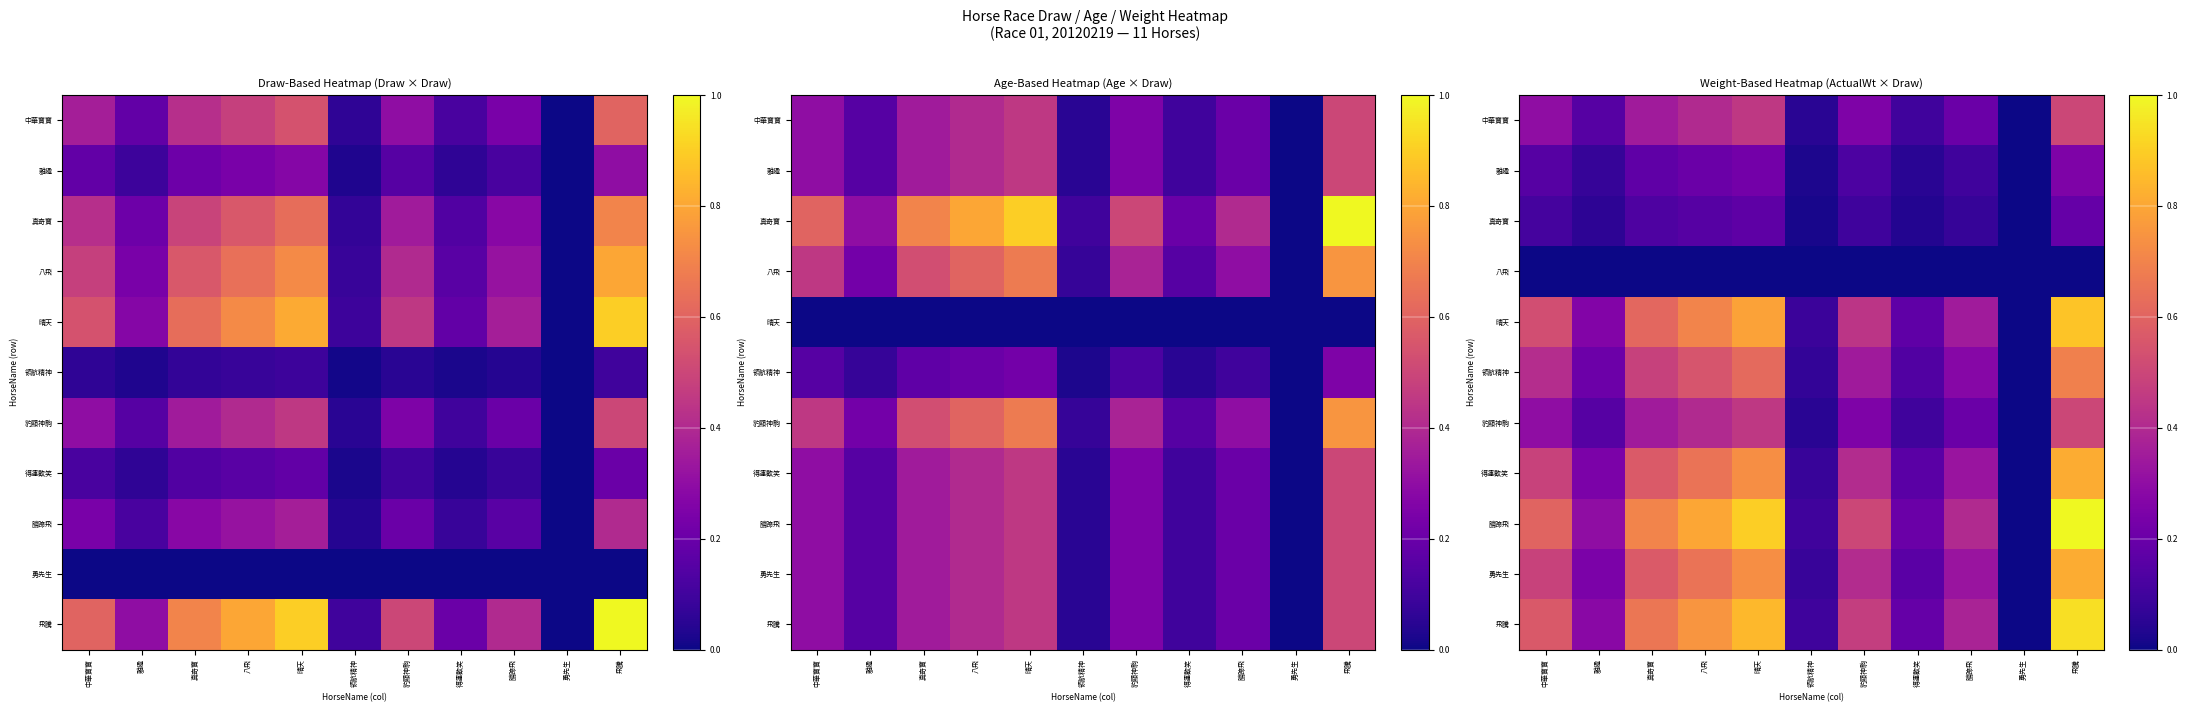

The 領航精神 series shows 0.2 at 中華寶寶. True or false?

False